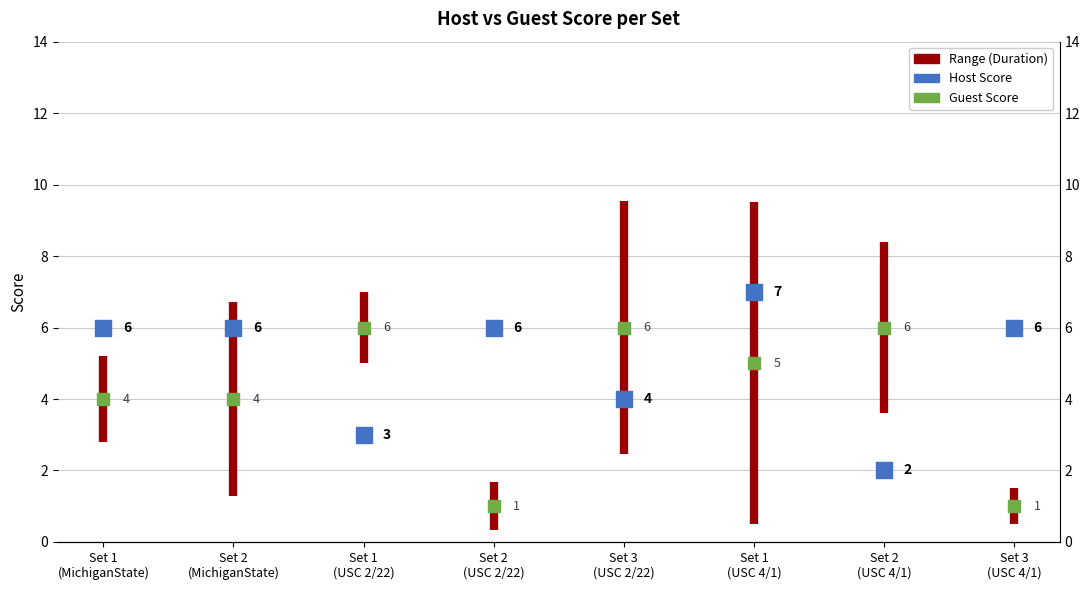

Which series has the largest total across all categories?

Host Score